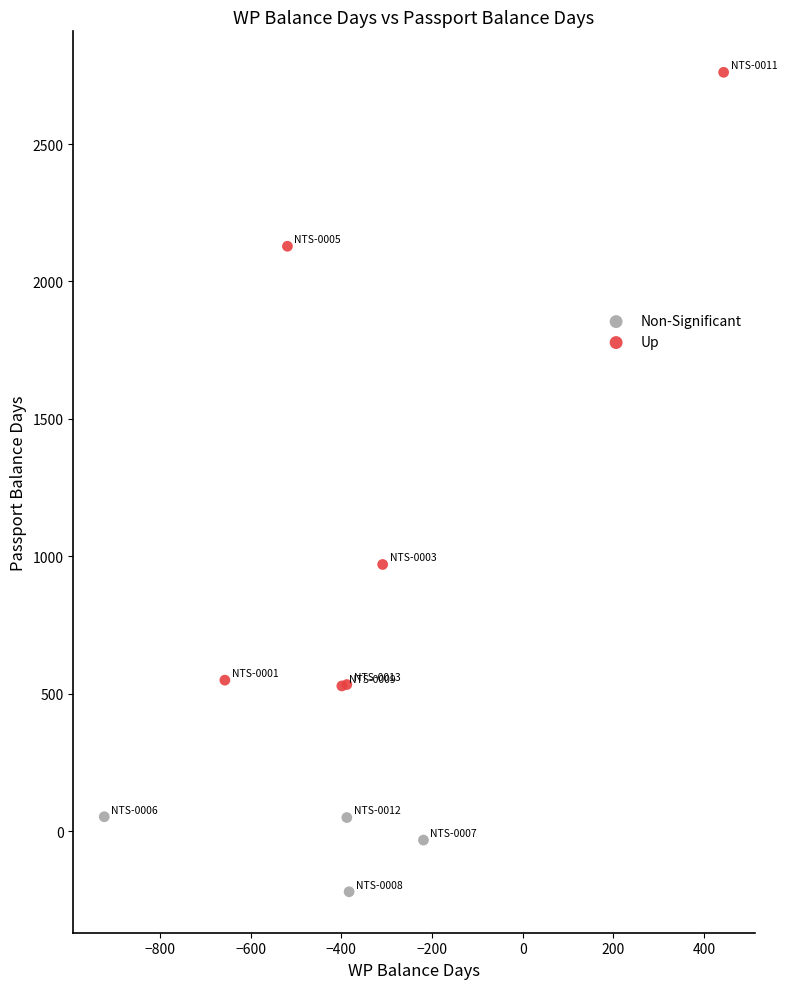

Which series has the largest Y range (max minus min)?

Up